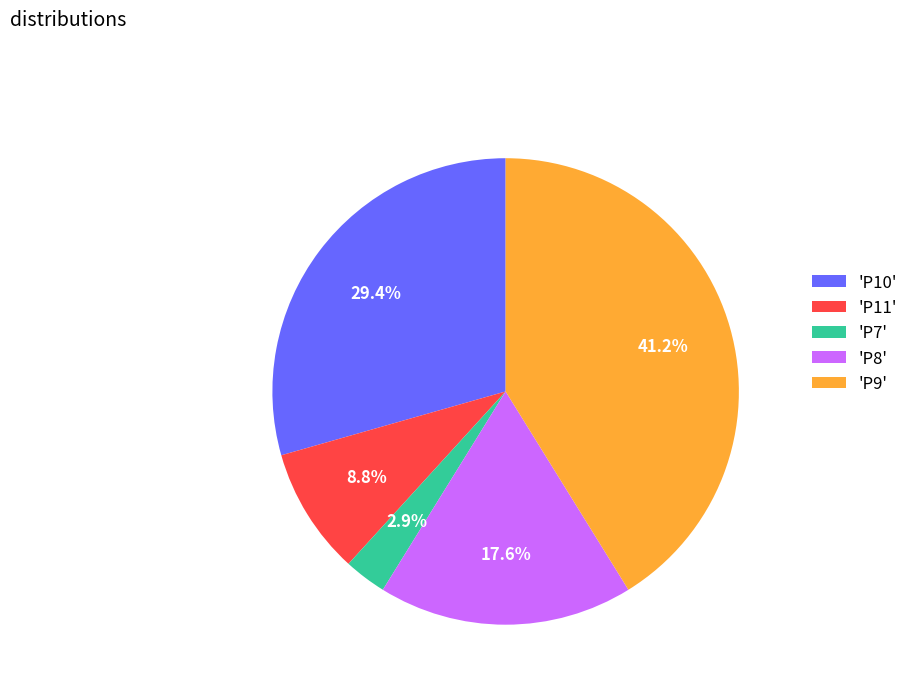

How much of the chart is everything except 'P9'?

58.8%